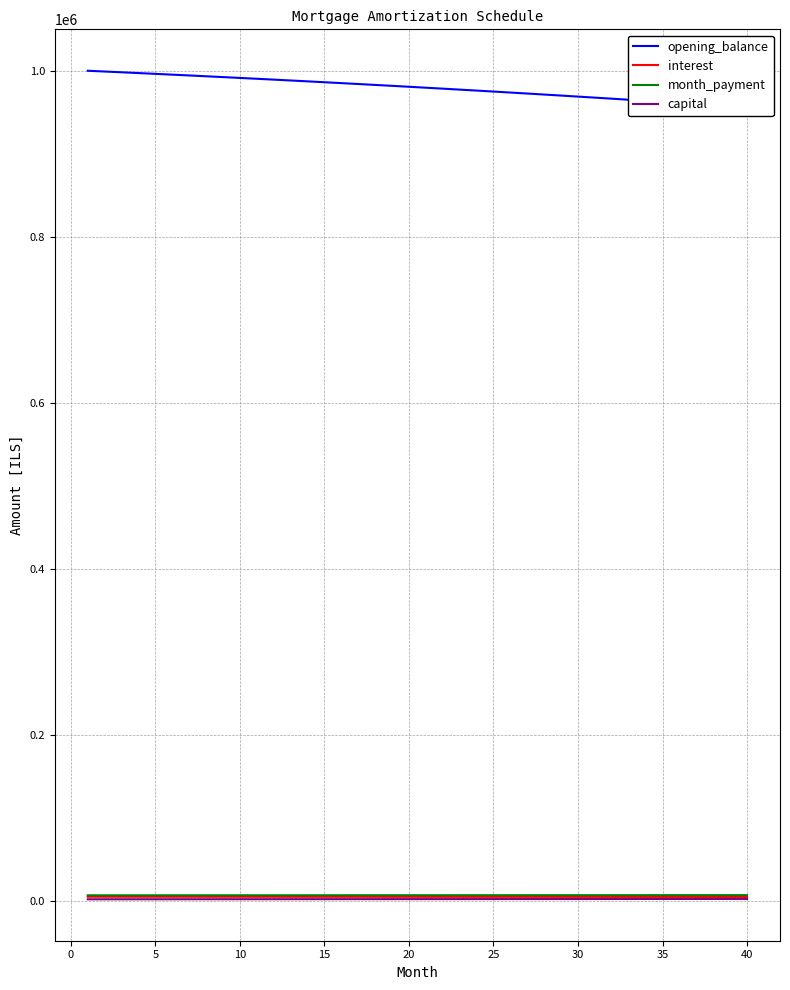

The value of opening_balance at 35 is 963292.3. True or false?

True